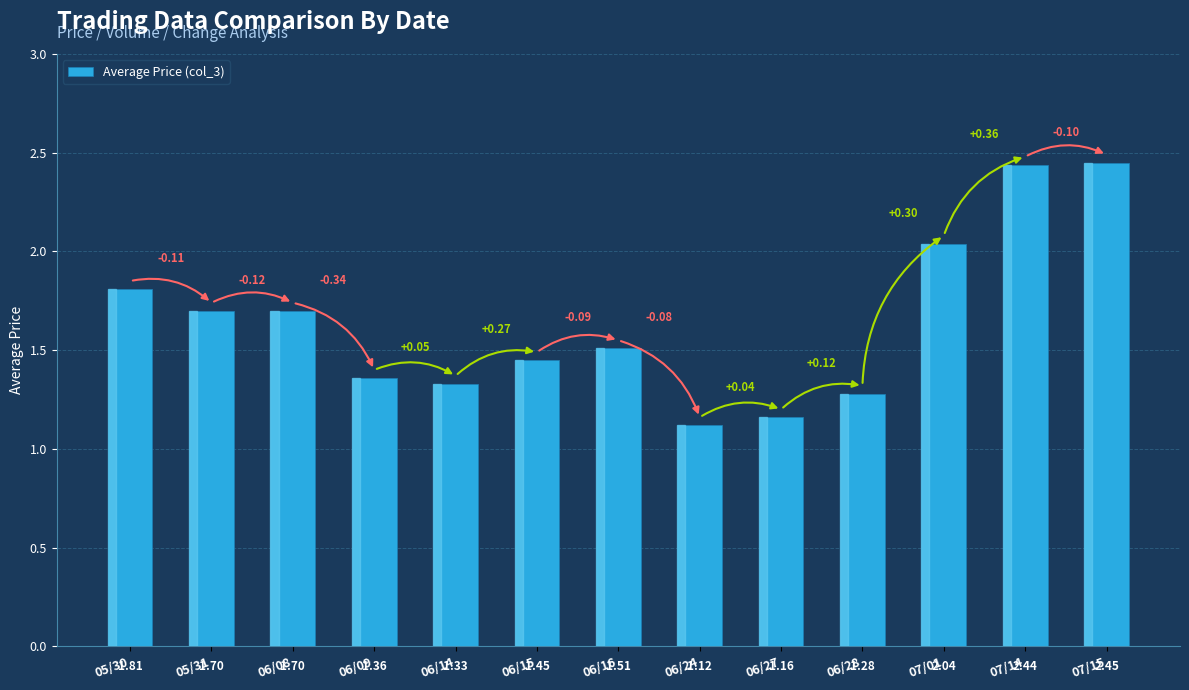

What is the average value?

1.6